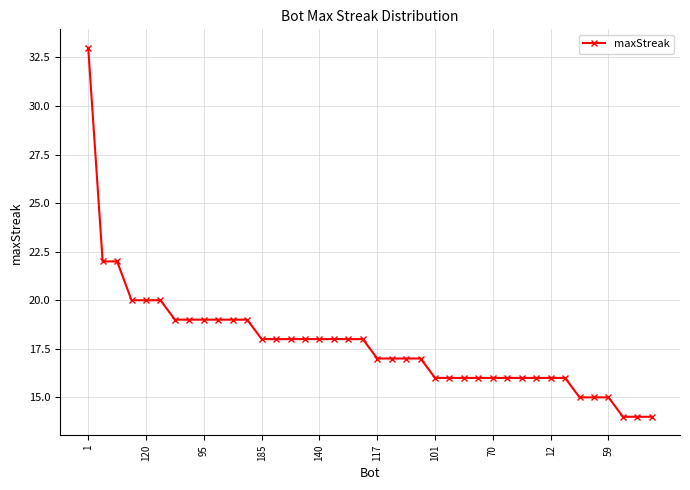

What is the sum of all values?

710